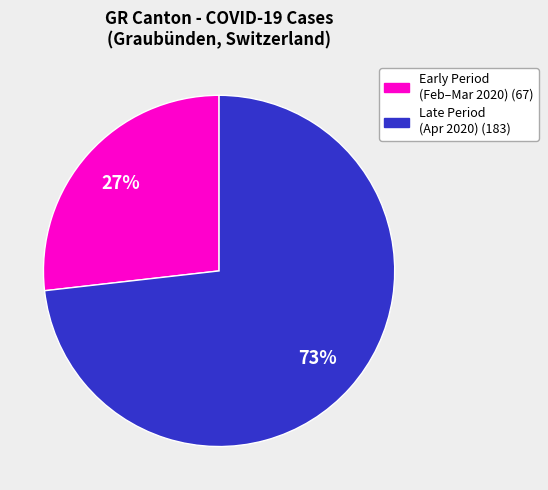

Count the number of slices in the pie.

2